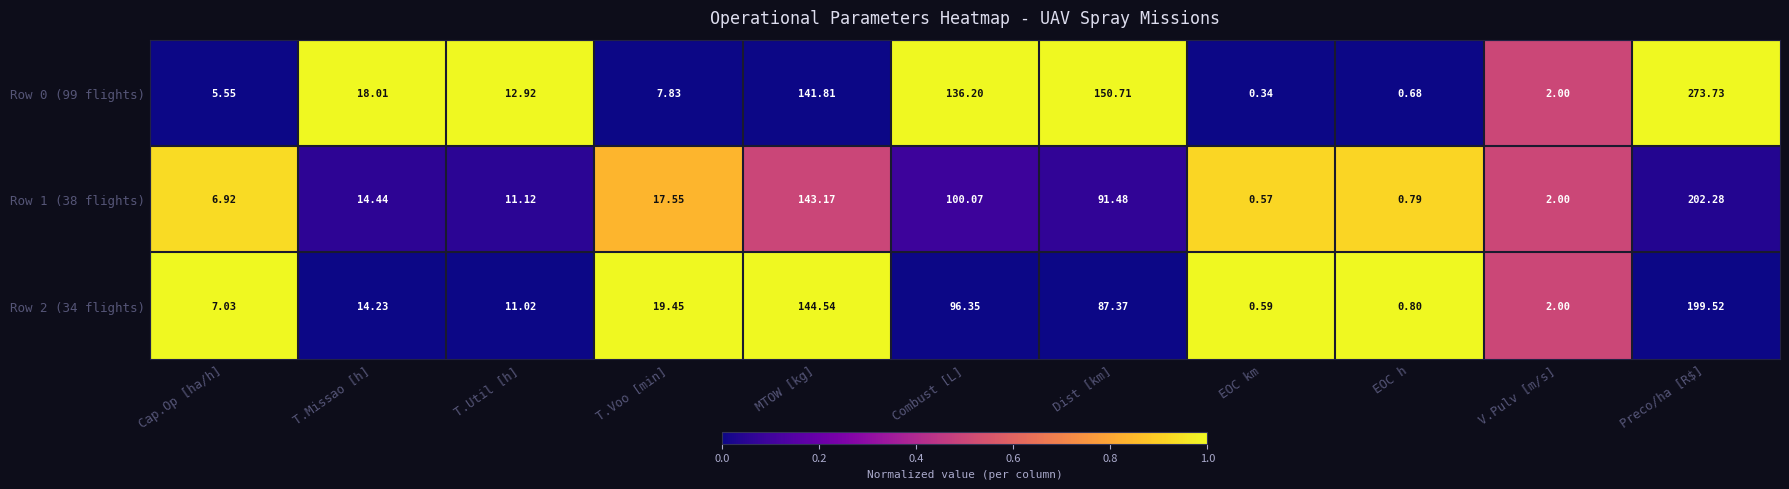

Rank the categories by Row 0 (99 flights) value from lowest to highest.

EOC km, EOC h, V.Pulv [m/s], Cap.Op [ha/h], T.Voo [min], T.Util [h], T.Missao [h], Combust [L], MTOW [kg], Dist [km], Preco/ha [R$]